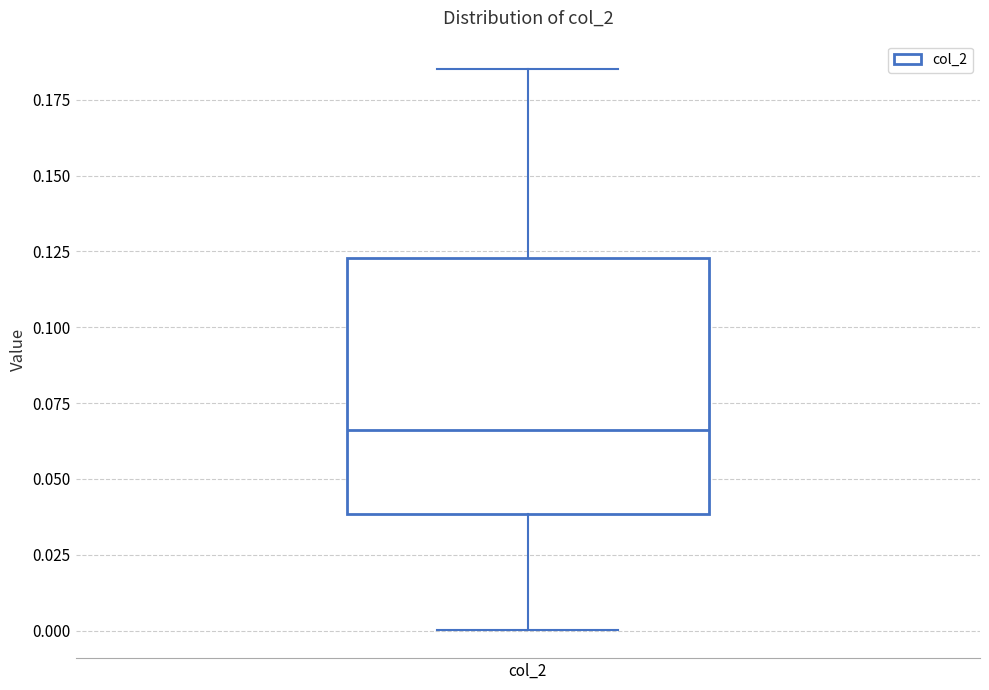

Read this box plot against the y-axis: the position of the median line, the range covered by the box, and the ends of both whiskers. The values are not printed on the chart, so give them approximately, as read against the axis.

median 0.065, box 0.040 to 0.125, whiskers 0.000 to 0.185